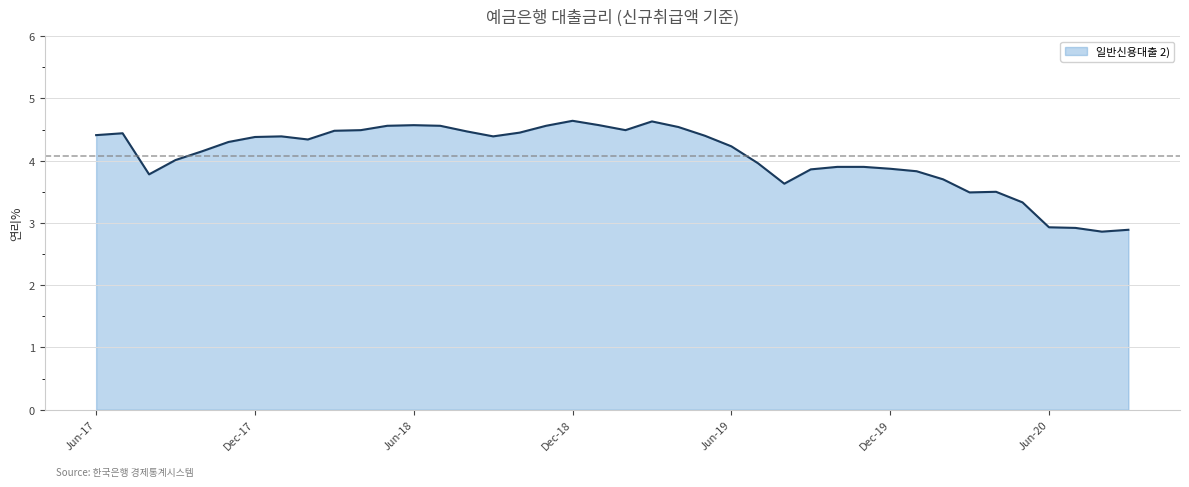

What is the smallest value displayed?

2.9